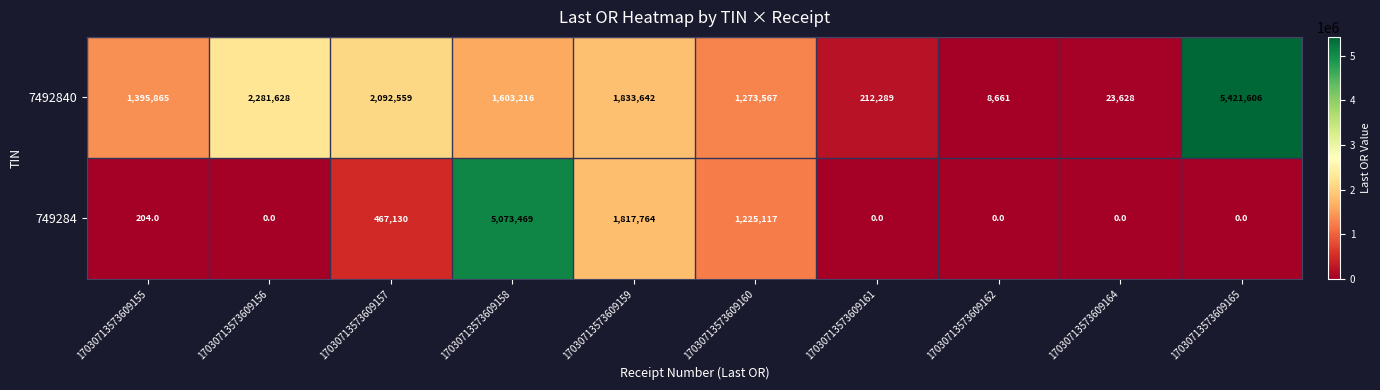

Reading left to right, list all the values displayed in this chart.

7492840: 1395865	2281628	2092559	1603216	1833642	1273567	212289	8661	23628	5421606
749284: 204	0	467130	5073469	1817764	1225117	0	0	0	0